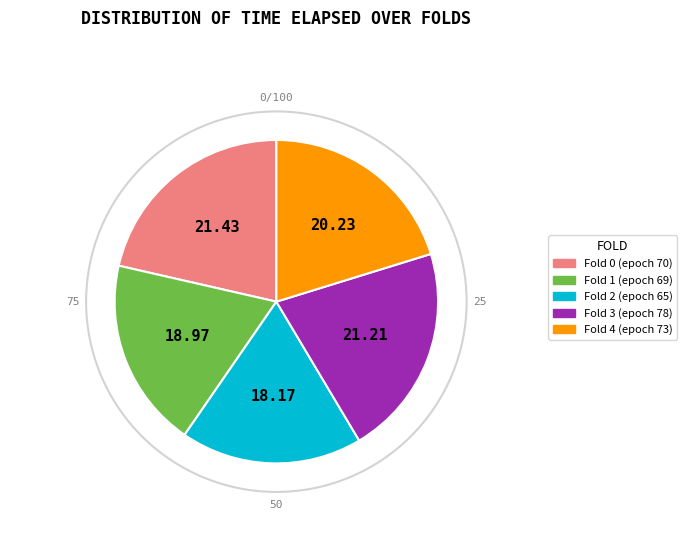

Does any single category account for the majority?

No